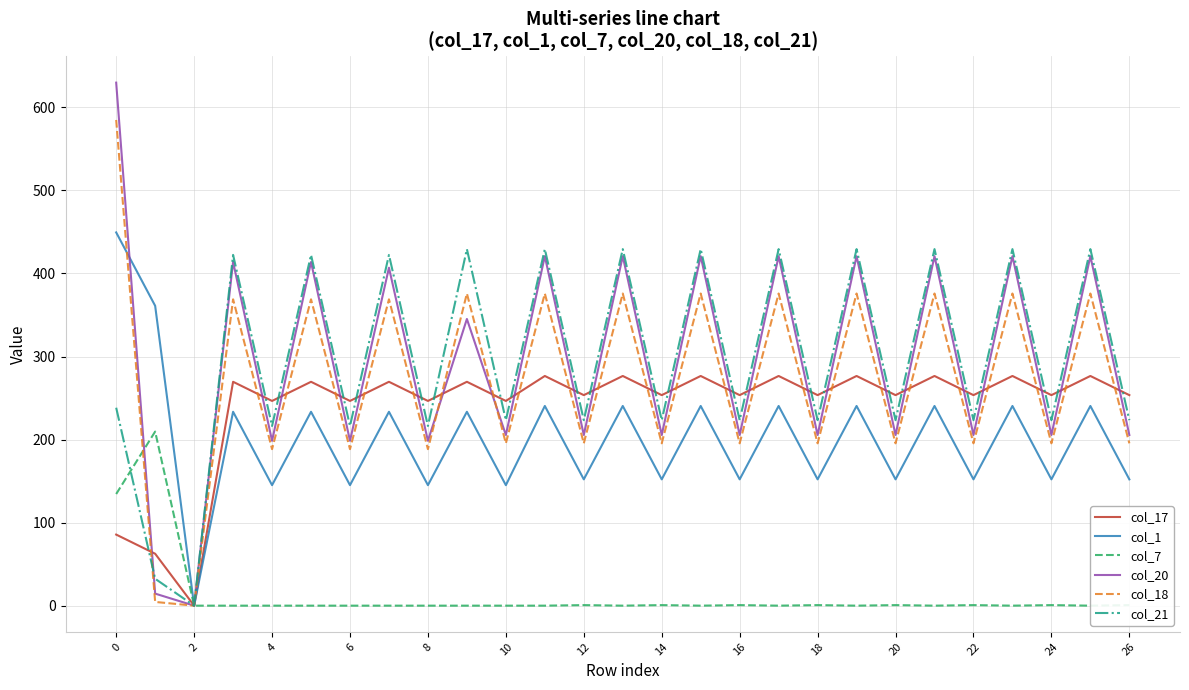

What is the maximum value for col_7?

209.6